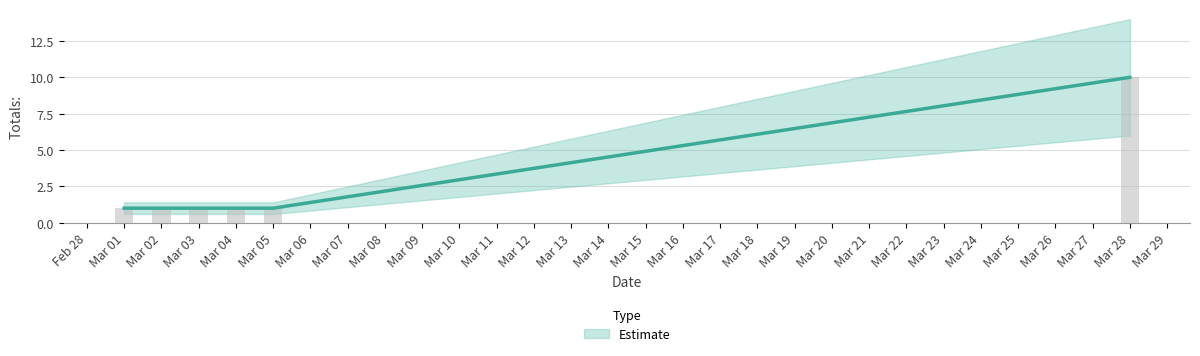

Does the chart contain any negative values?

No